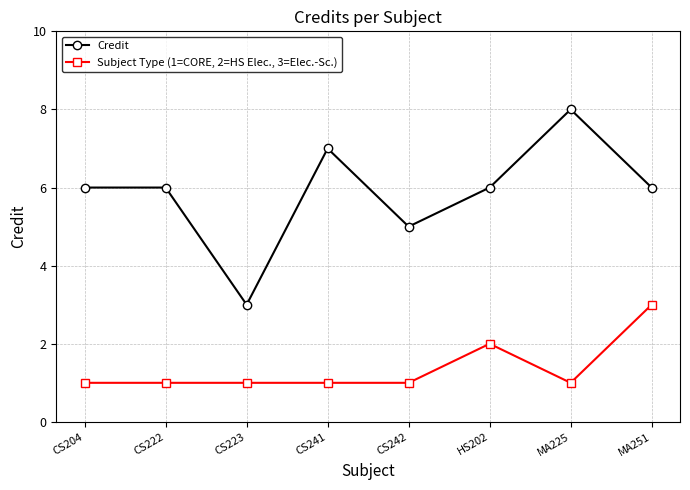

Is it true that Credit equals 3 at MA225?

False